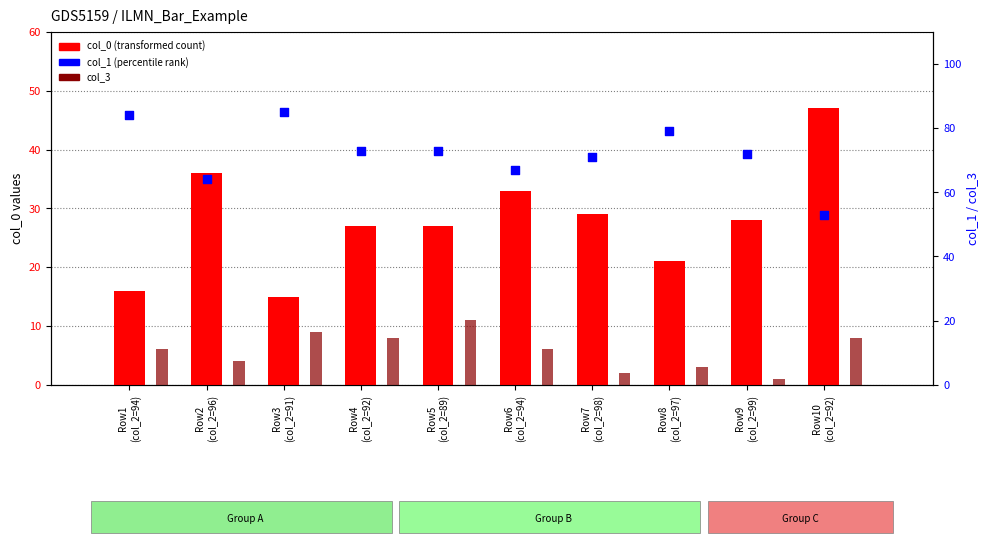

Is the value of col_0 at Row6
(col_2=94) greater than the value of col_3 at Row1
(col_2=94)?

Yes